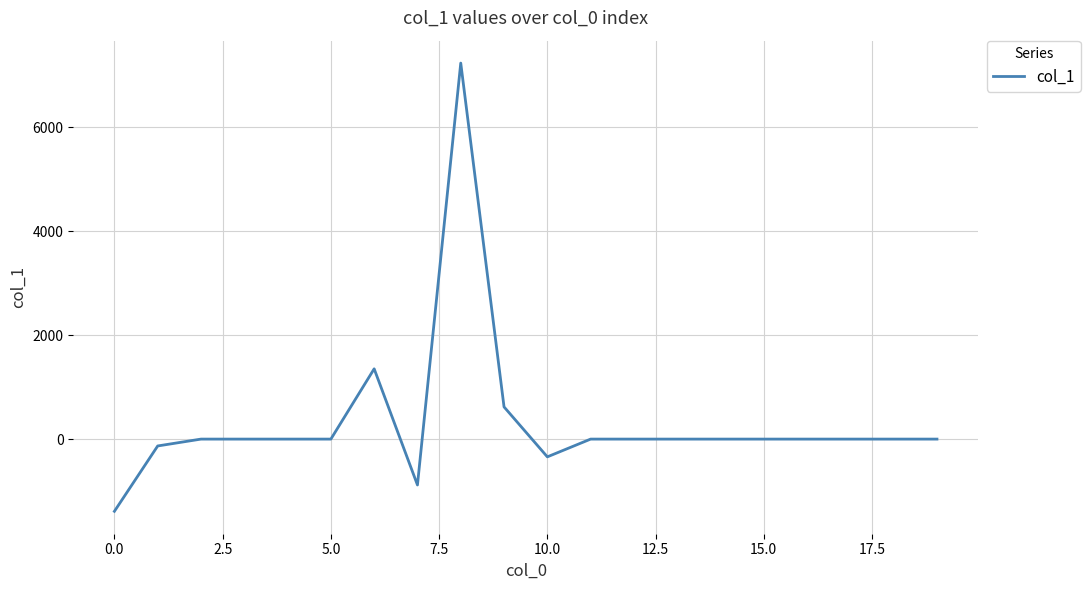

What is the maximum value shown in the chart?

7238.1